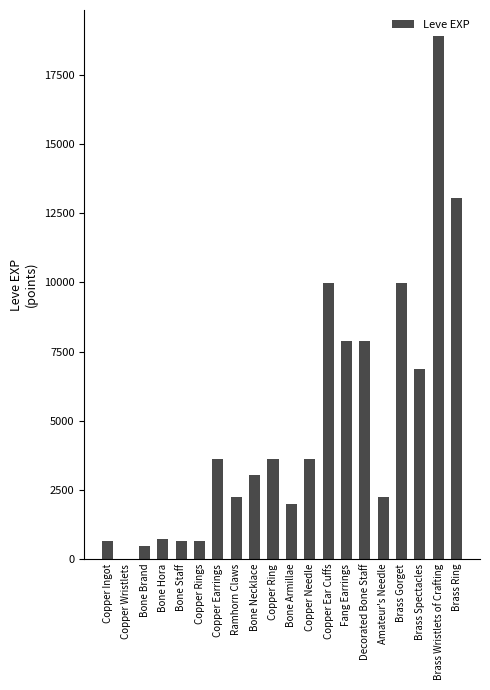

The chart shows a value of 1980 at Bone Armillae. True or false?

True